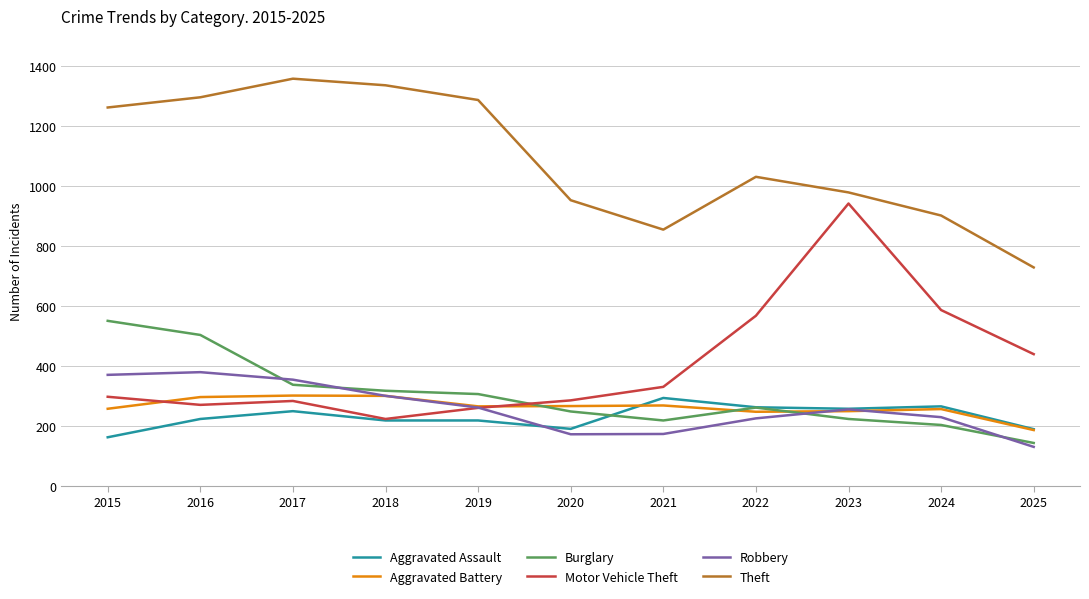

Where do Burglary and Motor Vehicle Theft first cross each other?

2019 and 2020